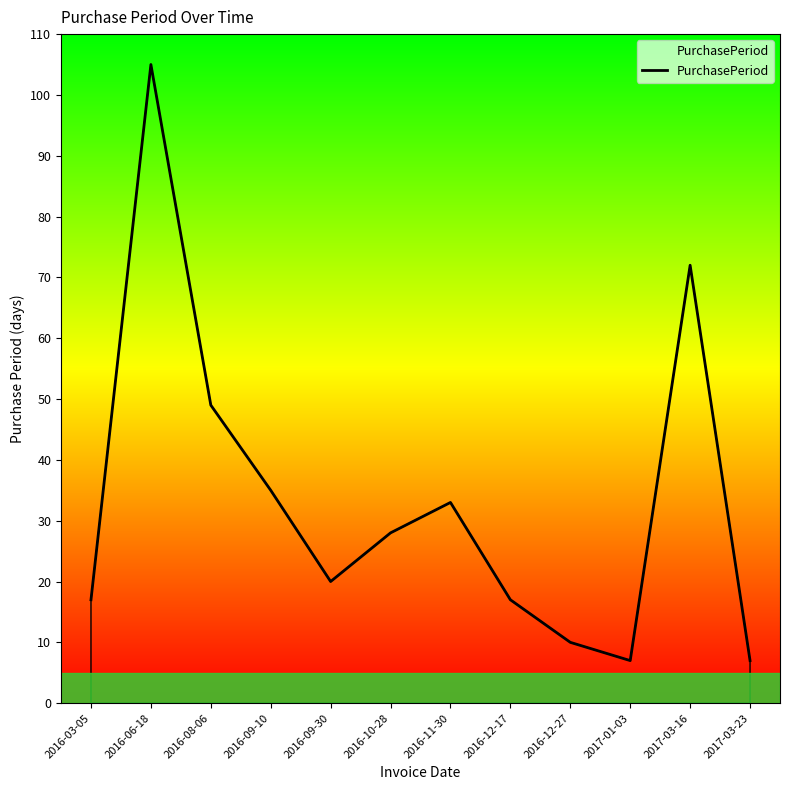

Between 2016-09-30 and 2016-09-10, which is larger?

2016-09-10